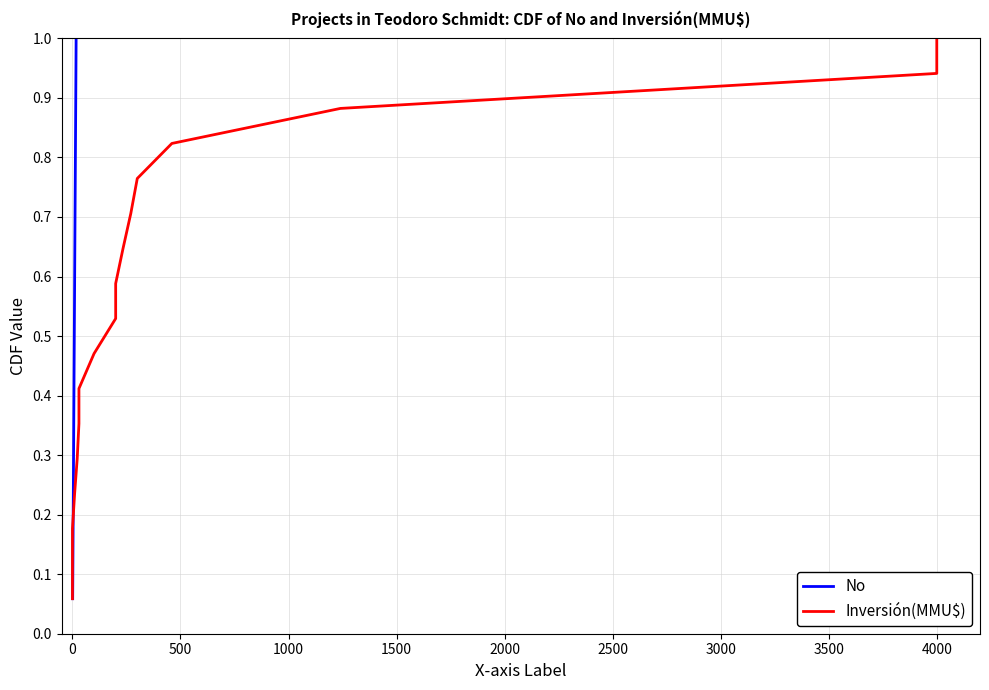

What are all the series names shown in the legend?

No, Inversión(MMU$)